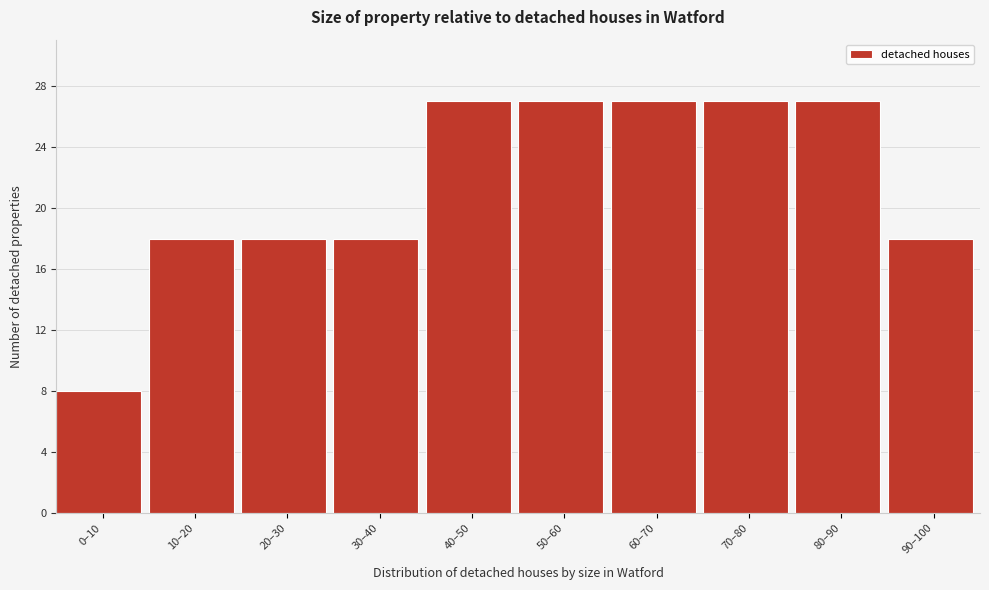

Reading left to right, what are all the values shown in this chart?

8	18	18	18	27	27	27	27	27	18